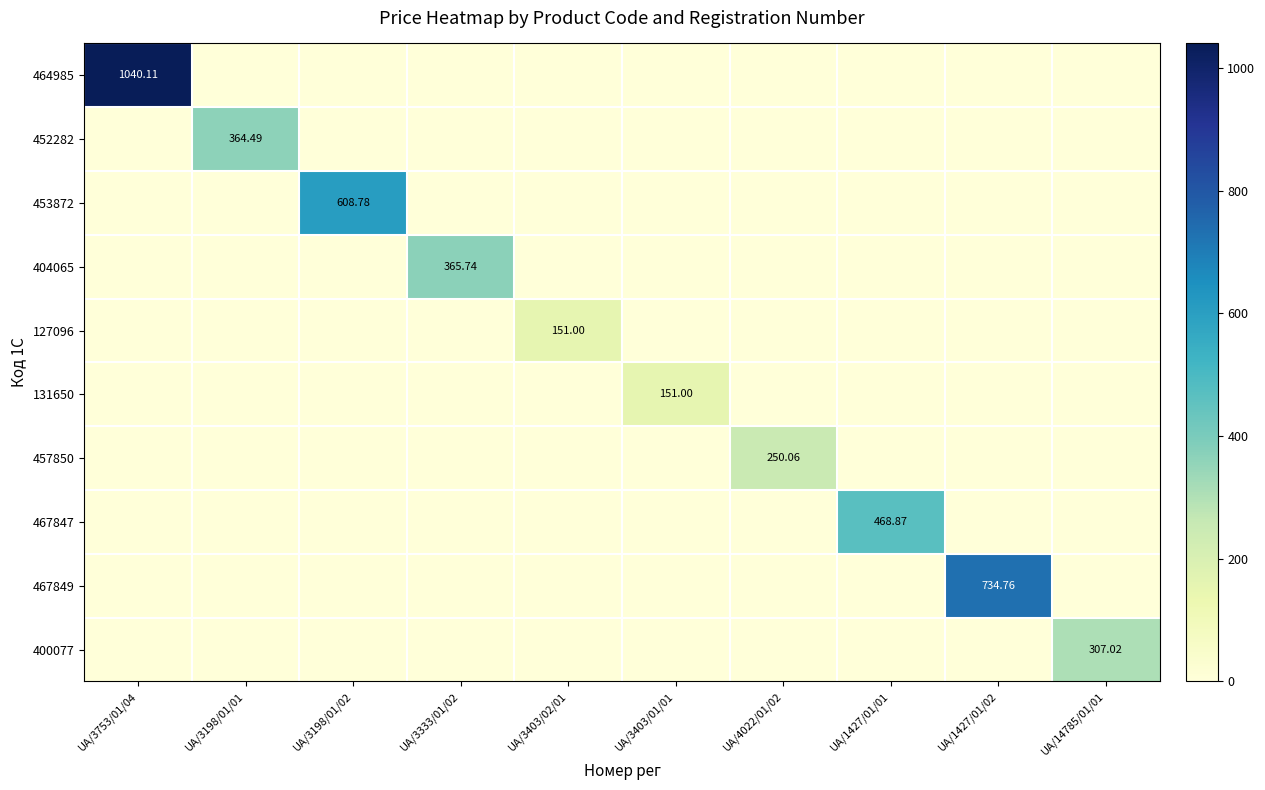

What is the maximum value for 464985?

1040.1